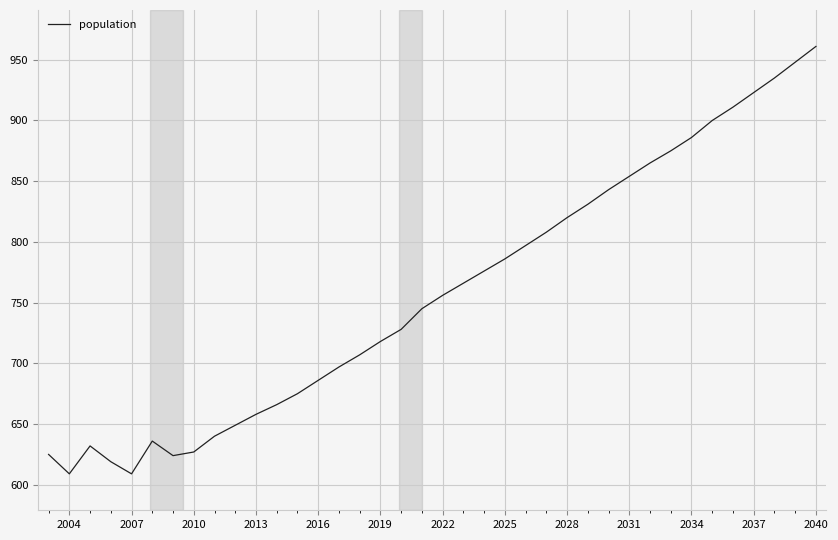

What is the greatest value displayed?

961